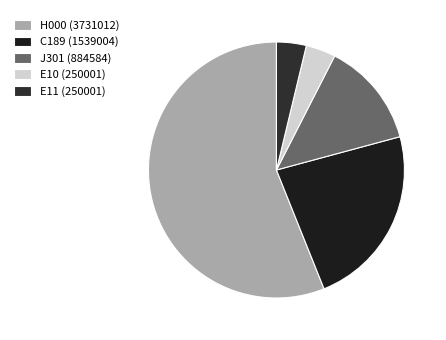

Which category has the biggest portion of the pie?

H000 (3731012)